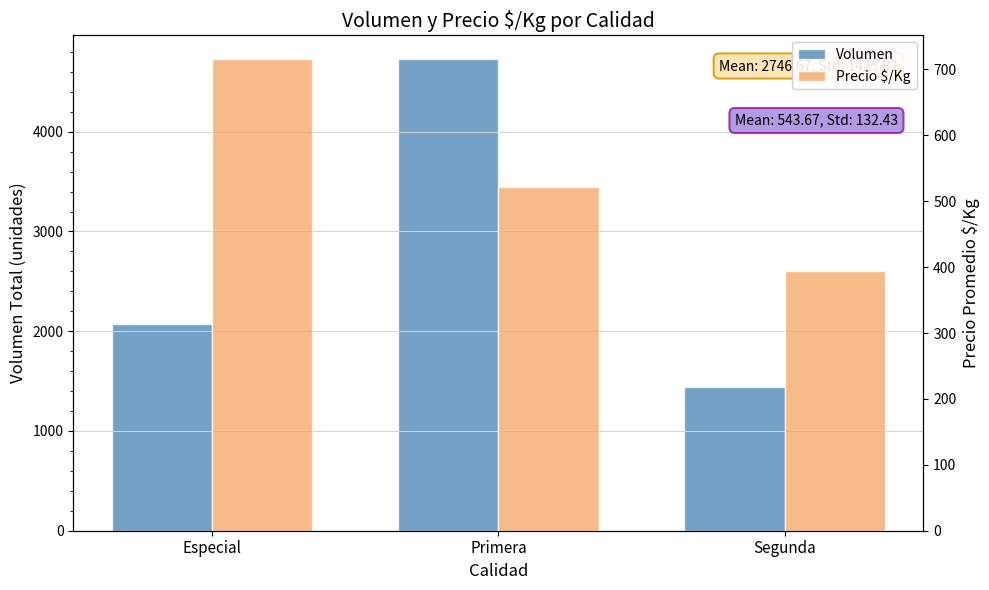

The value of Volumen at Segunda is 973. True or false?

False